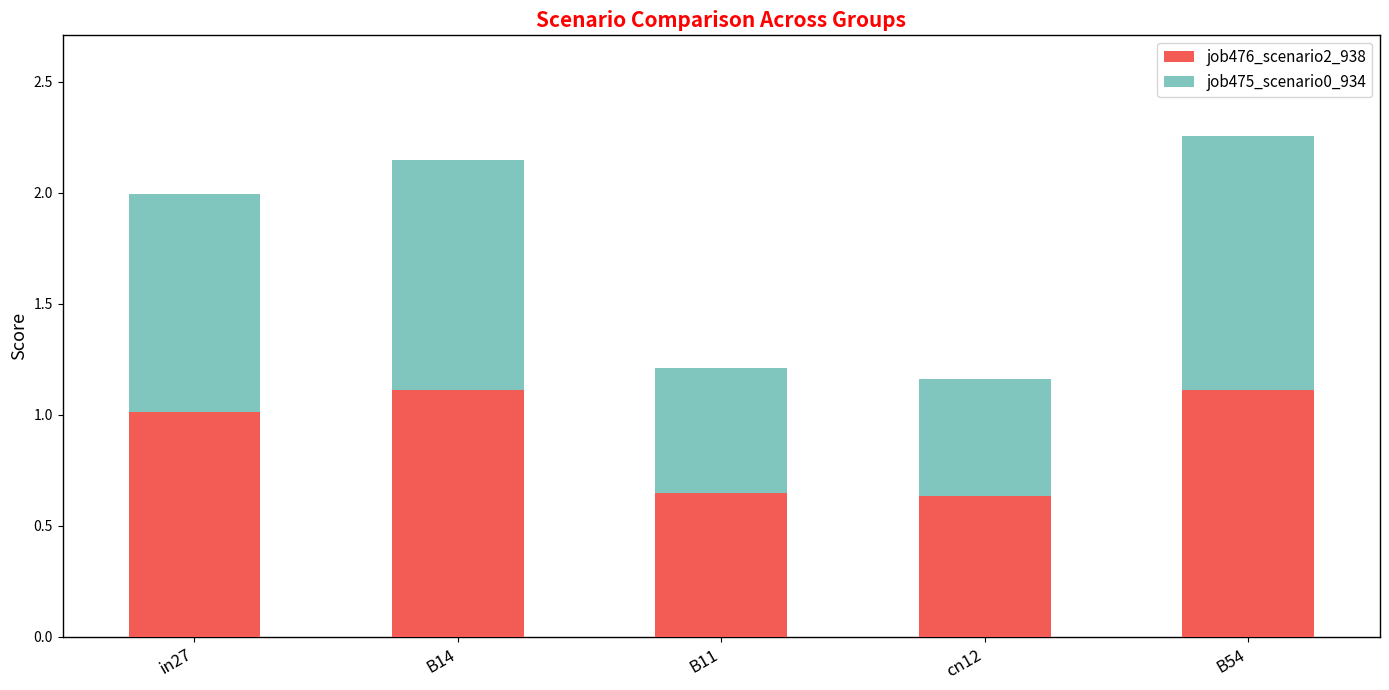

Is it true that job476_scenario2_938 equals 1.1 at B14?

True